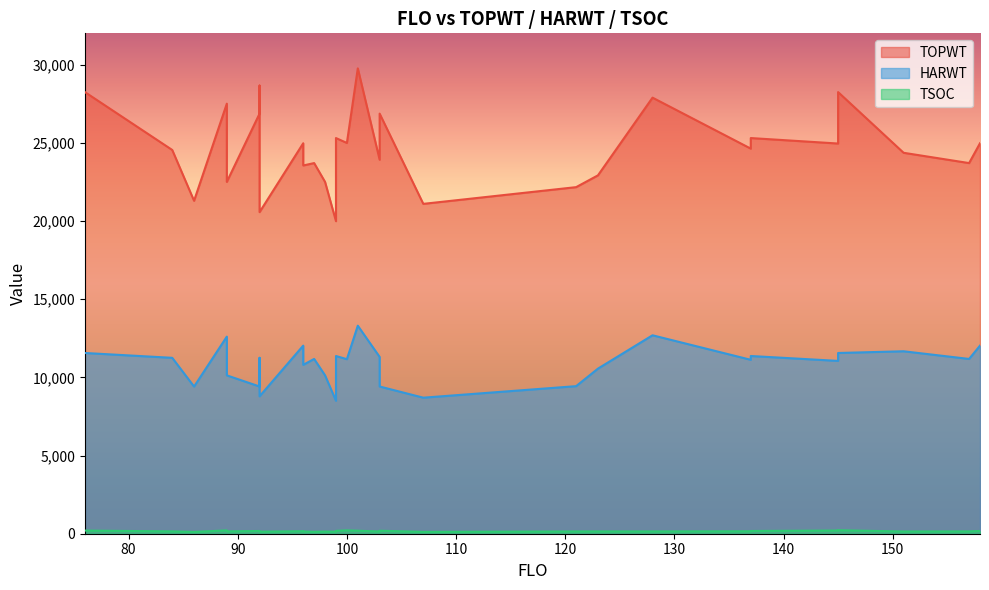

Rank the series by their maximum value, from highest to lowest.

TOPWT, HARWT, TSOC